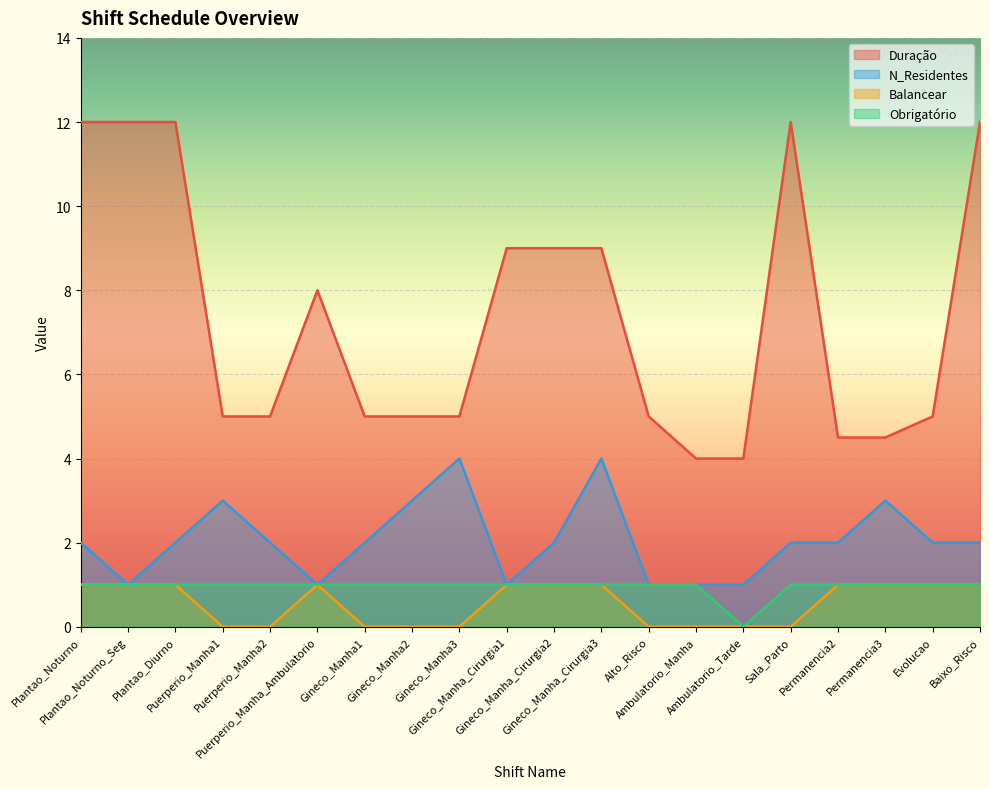

Rank the categories by Balancear value from lowest to highest.

Puerperio_Manha1, Puerperio_Manha2, Gineco_Manha1, Gineco_Manha2, Gineco_Manha3, Alto_Risco, Ambulatorio_Manha, Ambulatorio_Tarde, Sala_Parto, Plantao_Noturno, Plantao_Noturno_Seg, Plantao_Diurno, Puerperio_Manha_Ambulatorio, Gineco_Manha_Cirurgia1, Gineco_Manha_Cirurgia2, Gineco_Manha_Cirurgia3, Permanencia2, Permanencia3, Evolucao, Baixo_Risco